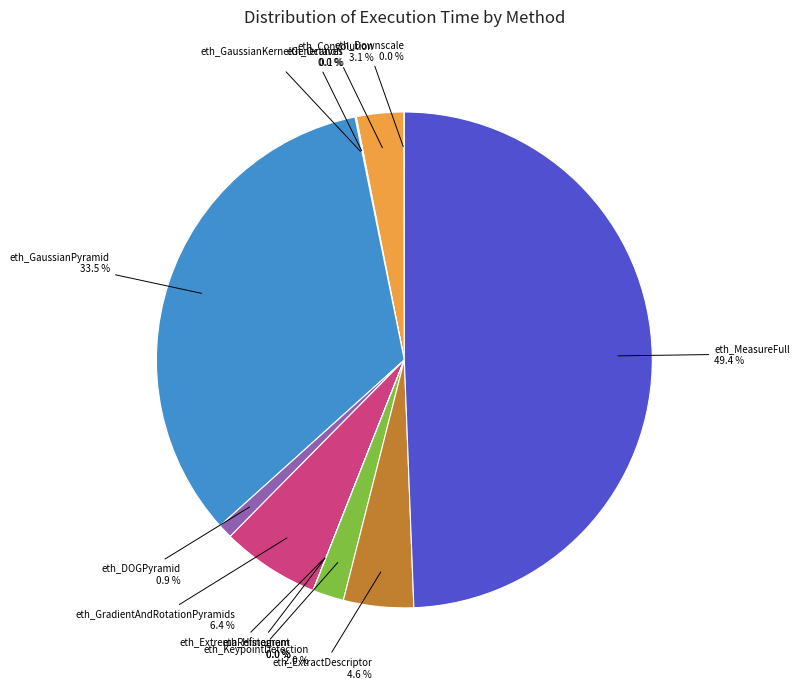

How much of the chart is everything except eth_GaussianPyramid?

66.5%